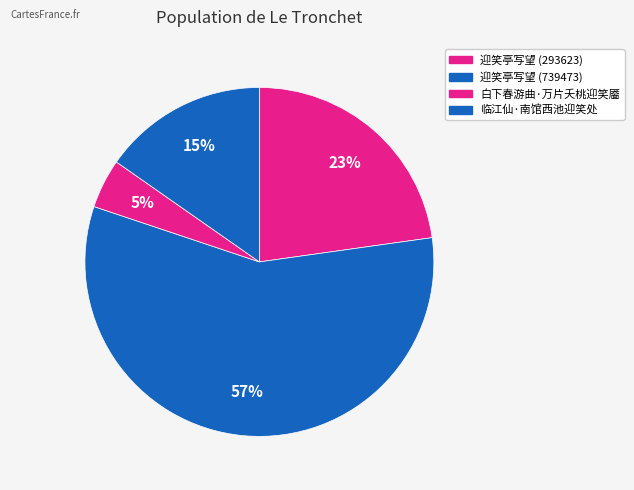

The 白下春游曲·万片夭桃迎笑靥 slice represents 5% of the pie. True or false?

True